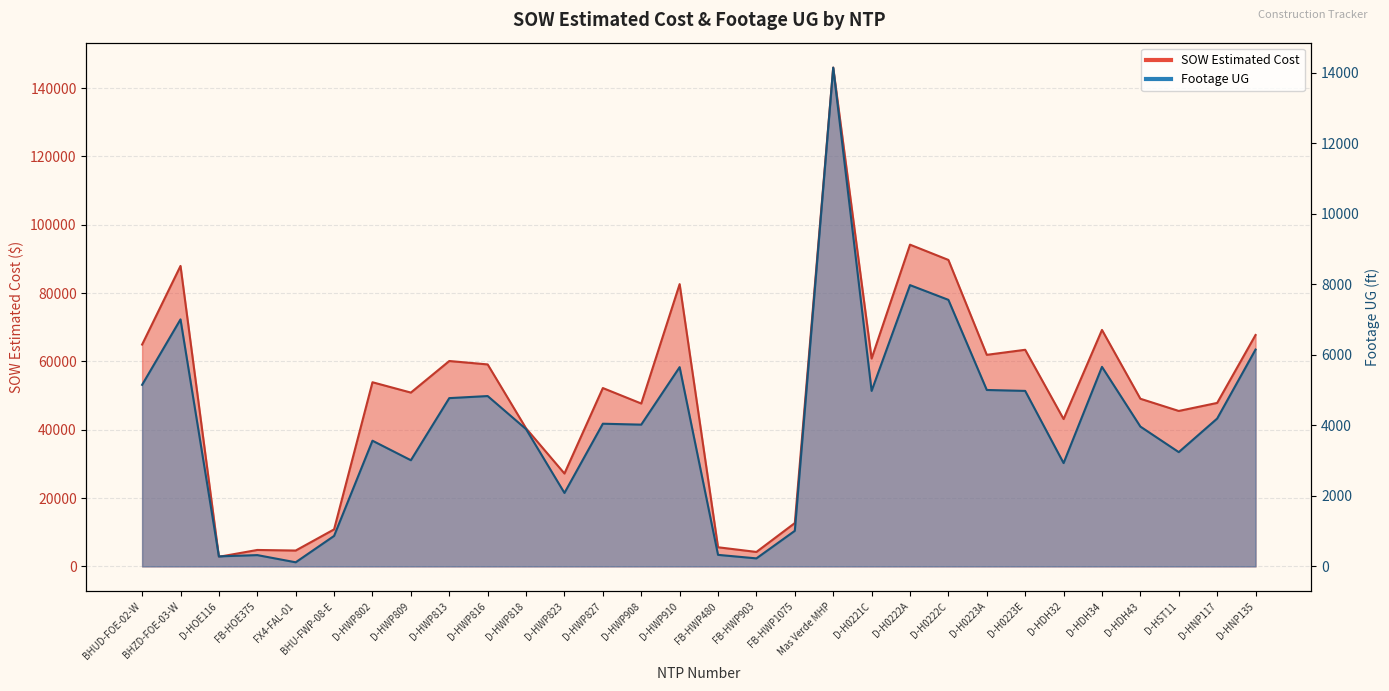

In Footage UG, how many points are higher than both neighbors (excluding endpoints)?

9